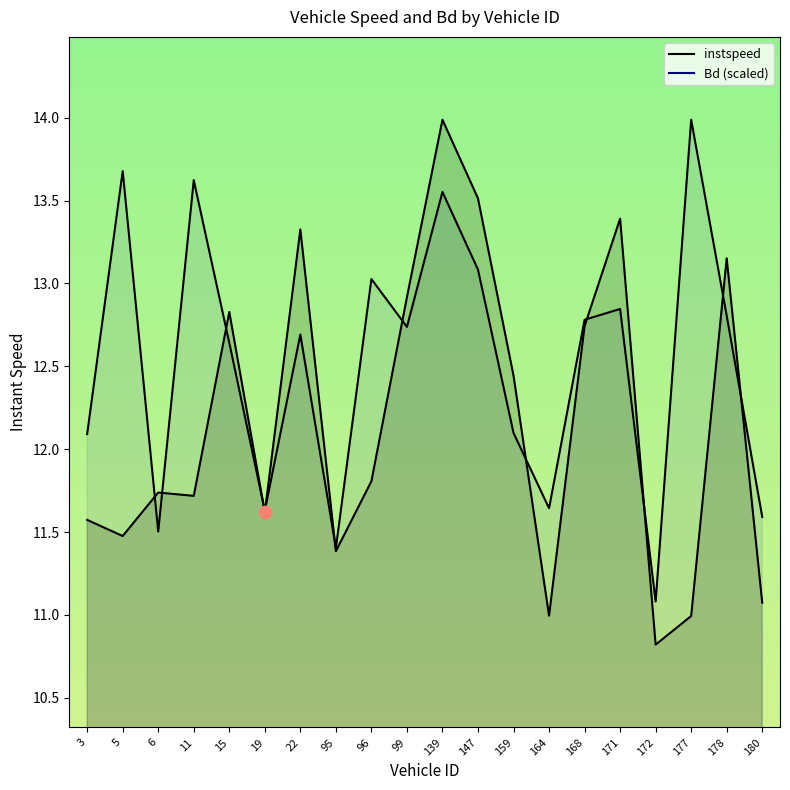

Which series has the largest total across all categories?

Bd